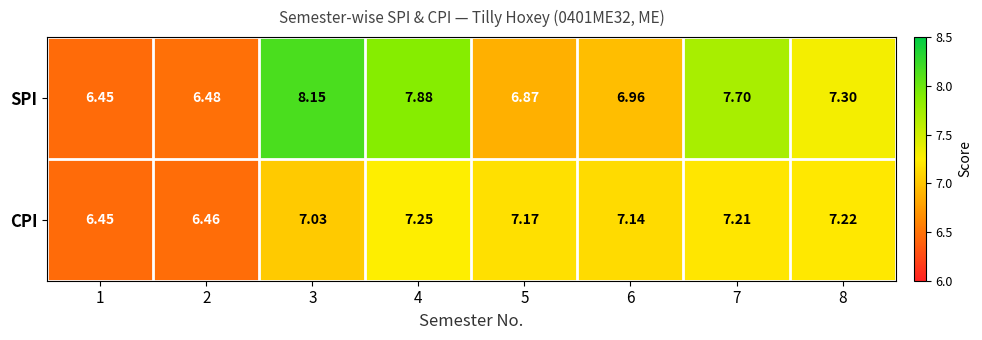

Which series has the largest total across all categories?

SPI